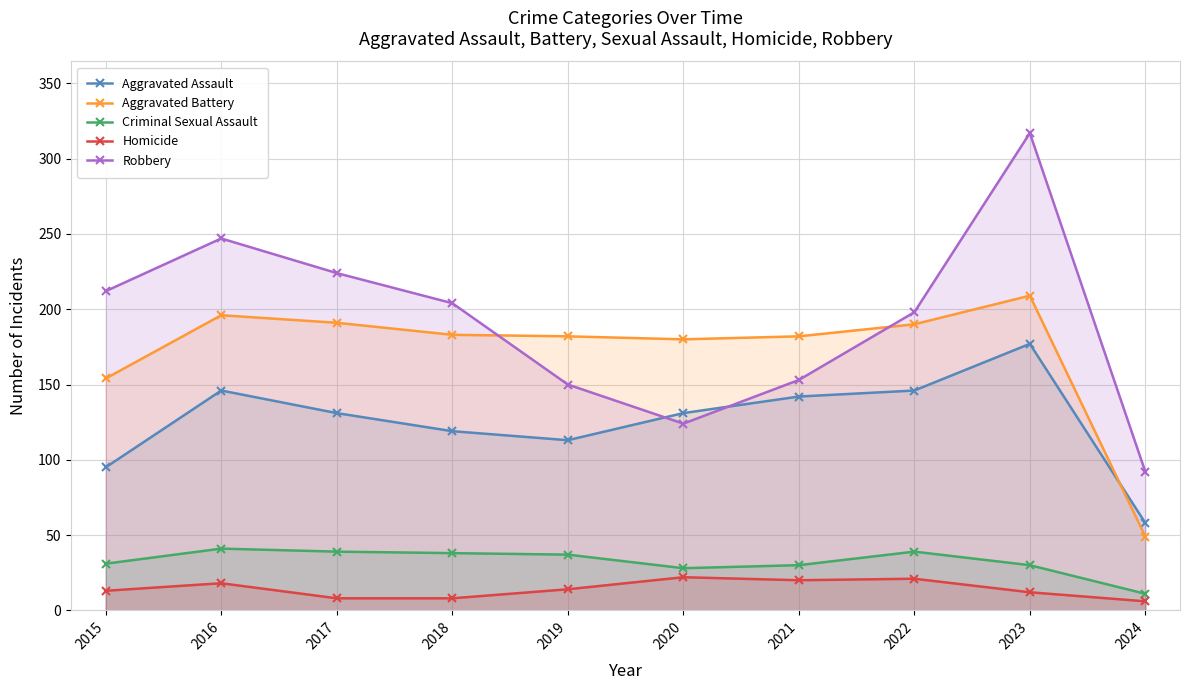

Reading left to right, list all the values displayed in this chart.

Aggravated Assault: 95	146	131	119	113	131	142	146	177	58
Aggravated Battery: 154	196	191	183	182	180	182	190	209	49
Criminal Sexual Assault: 31	41	39	38	37	28	30	39	30	11
Homicide: 13	18	8	8	14	22	20	21	12	6
Robbery: 212	247	224	204	150	124	153	198	317	92